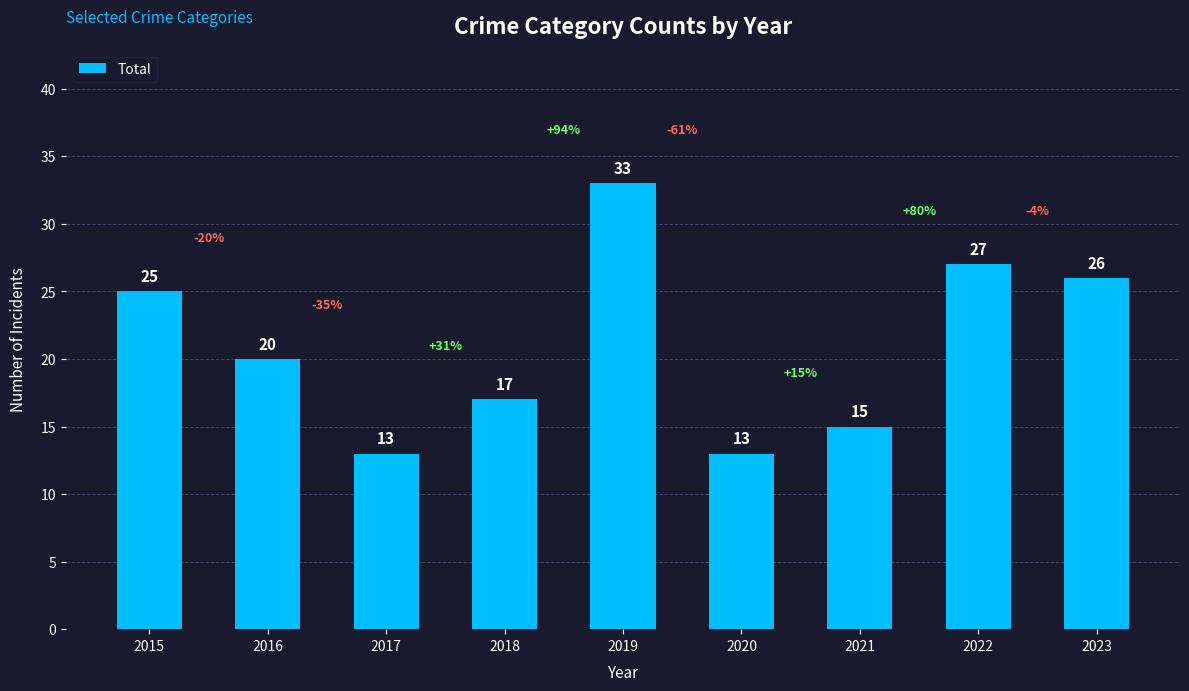

Does the chart contain any negative values?

No